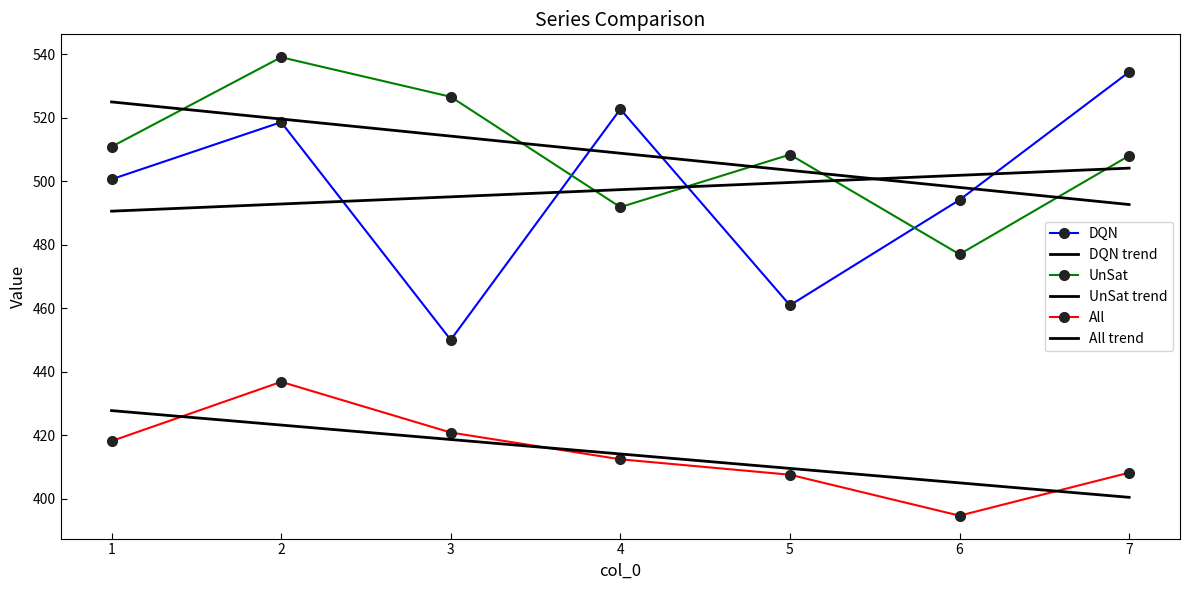

True or false: All trend and UnSat trend cross at least once.

False